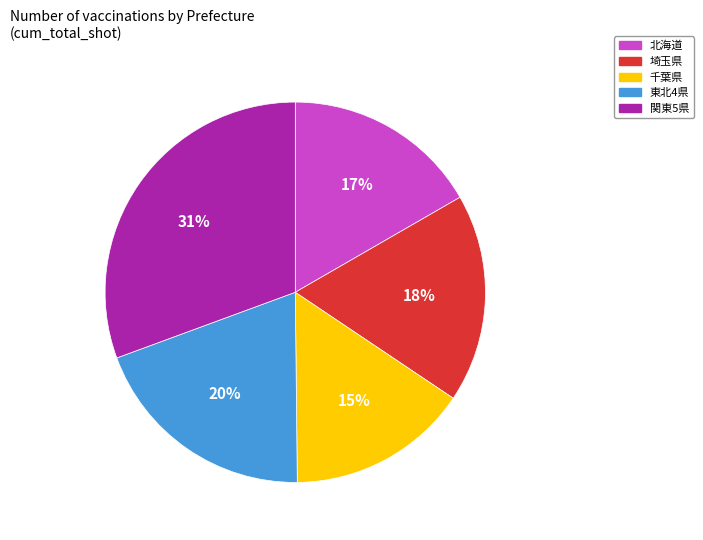

To the nearest percent, what is the average slice percentage?

20%